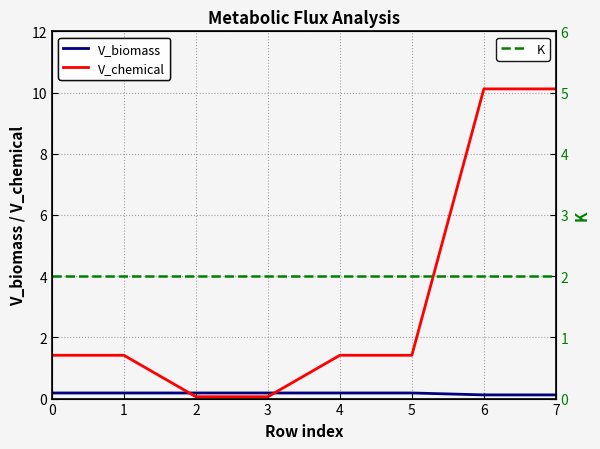

What is the sum of the V_biomass values at 7 and 1?

0.3